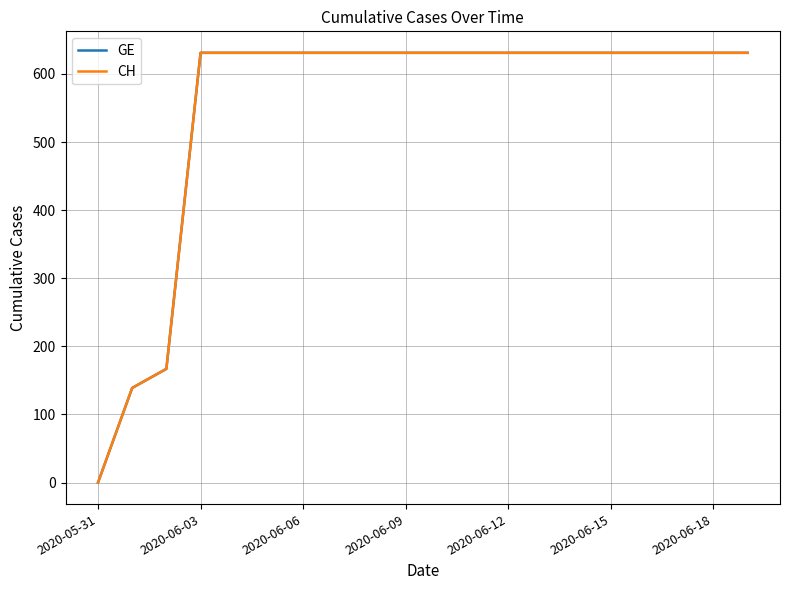

Is this an area chart (filled region under the line)?

No